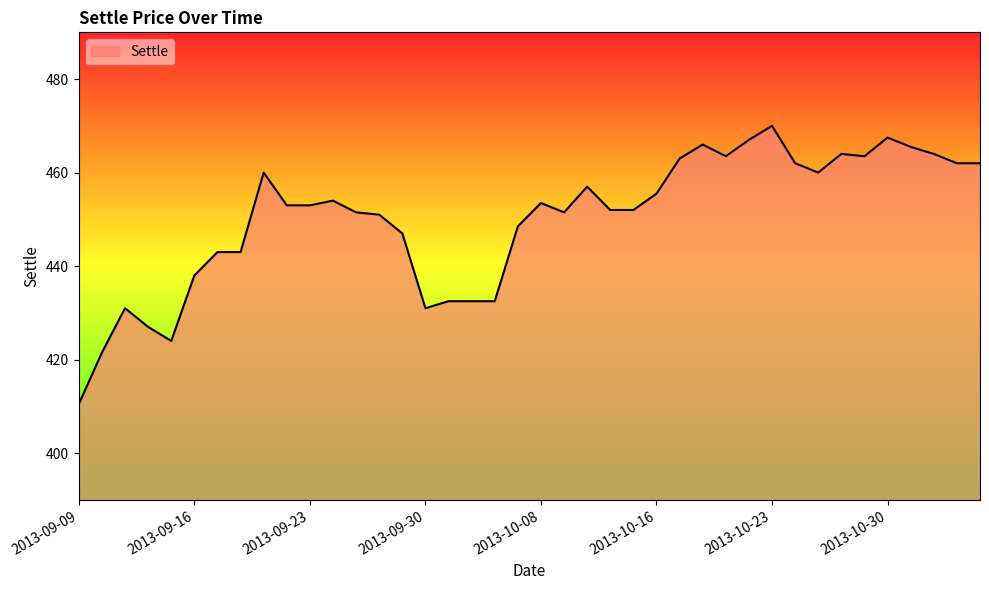

What is the smallest value displayed?

410.5